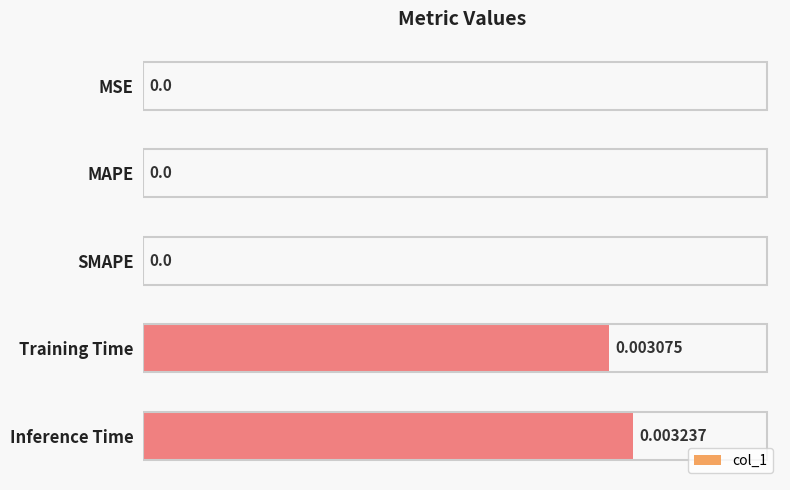

How many positive values are there?

2